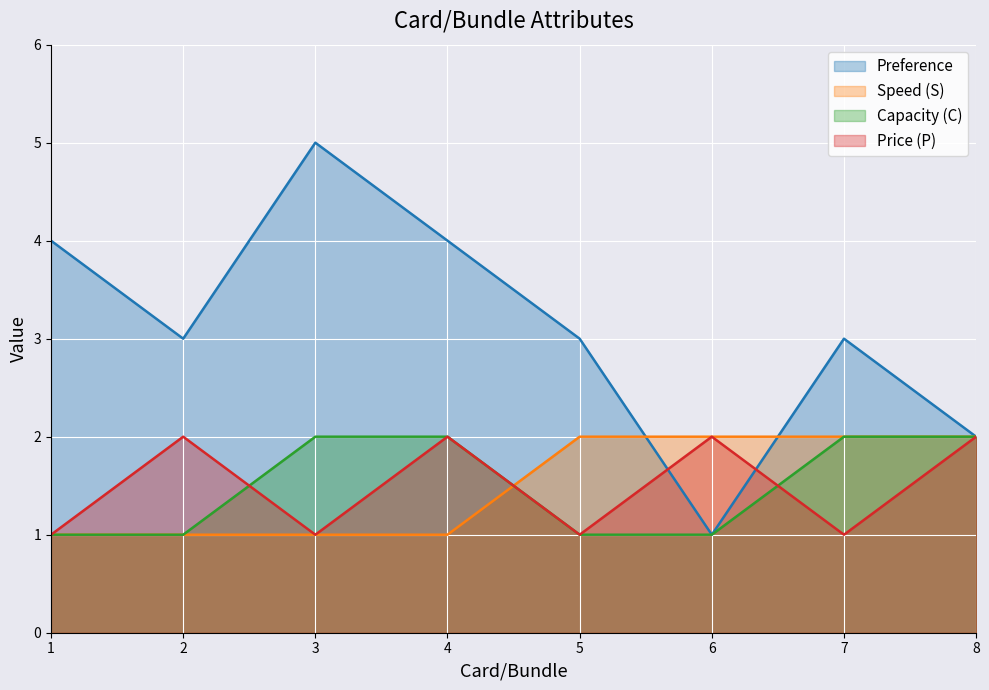

True or false: Speed (S) has a value of 2 at 5.

True